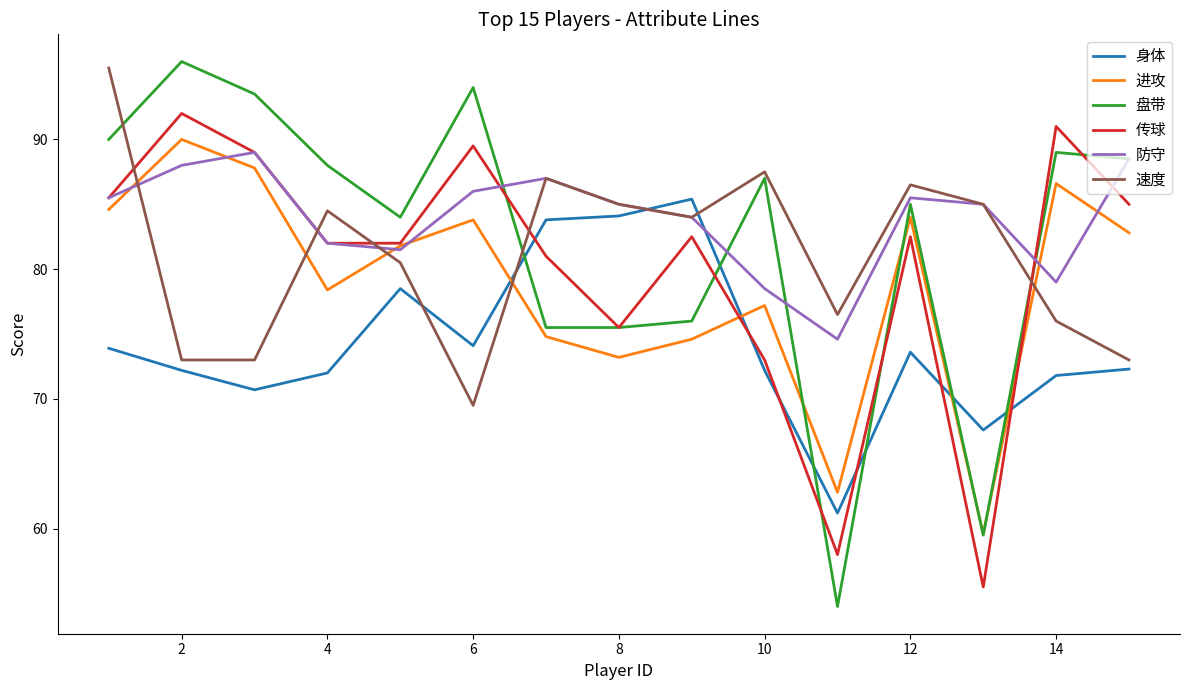

What is the lowest value of the 速度 series?

69.5